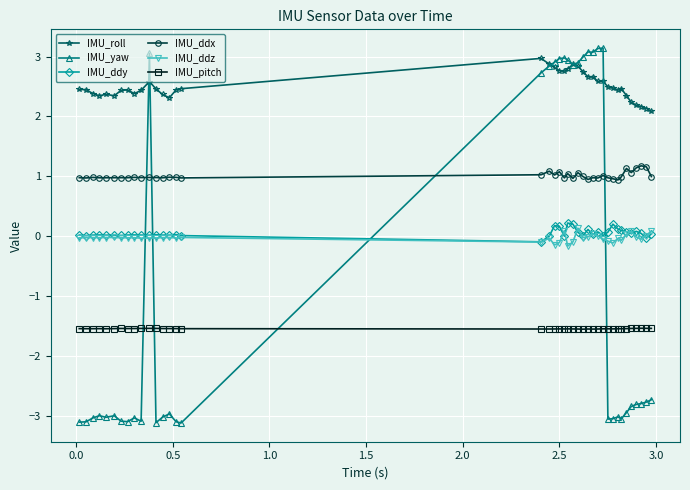

Which series has the widest spread of values?

IMU_yaw